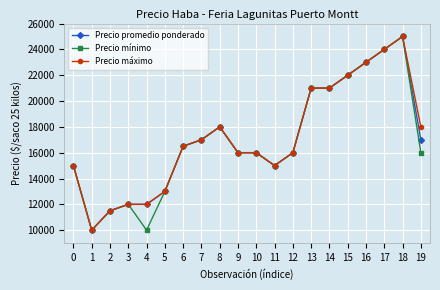

The value of Precio máximo at 9 is 16000. True or false?

True